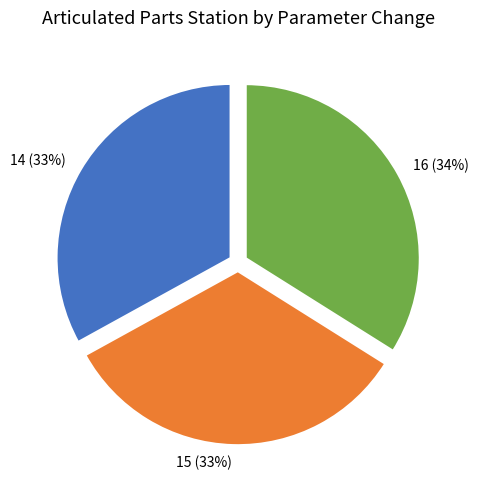

True or false: 16 accounts for 34% of the total.

True